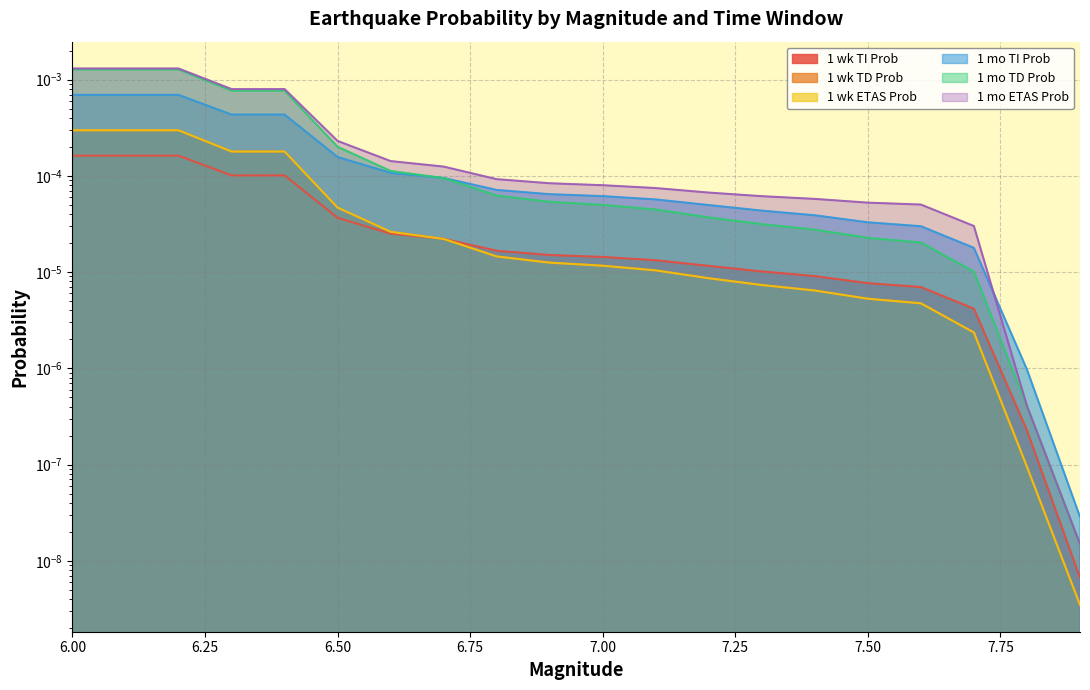

What is the label of the 16th point from the left?

7.5